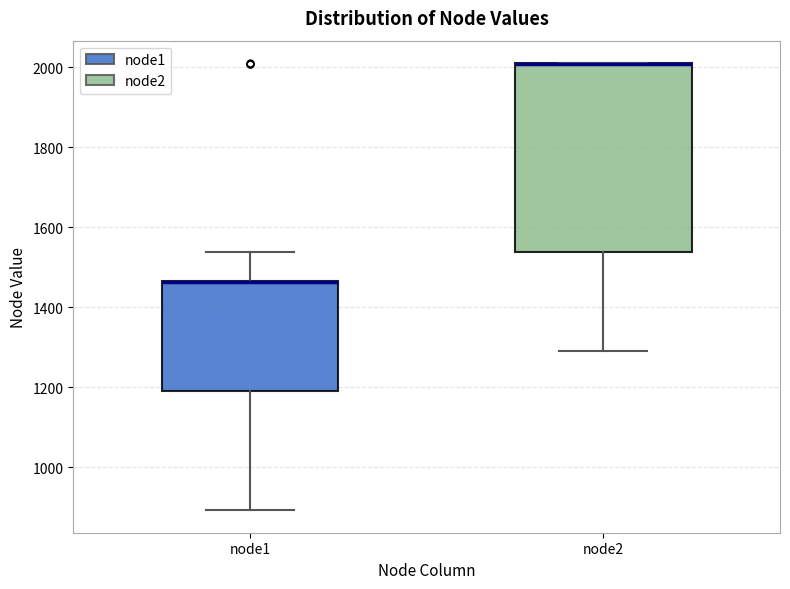

Reading left to right, read every box against the y-axis: the position of its median line, the range the box covers, and the ends of its whiskers. The values are not printed on the chart, so give them approximately, as read against the axis.

node1: median 1460 (drawn on the box's upper edge), box 1200 to 1460, whiskers 900 to 1540
node2: median 2000 (drawn on the box's upper edge), box 1540 to 2000, whiskers 1300 to 2020